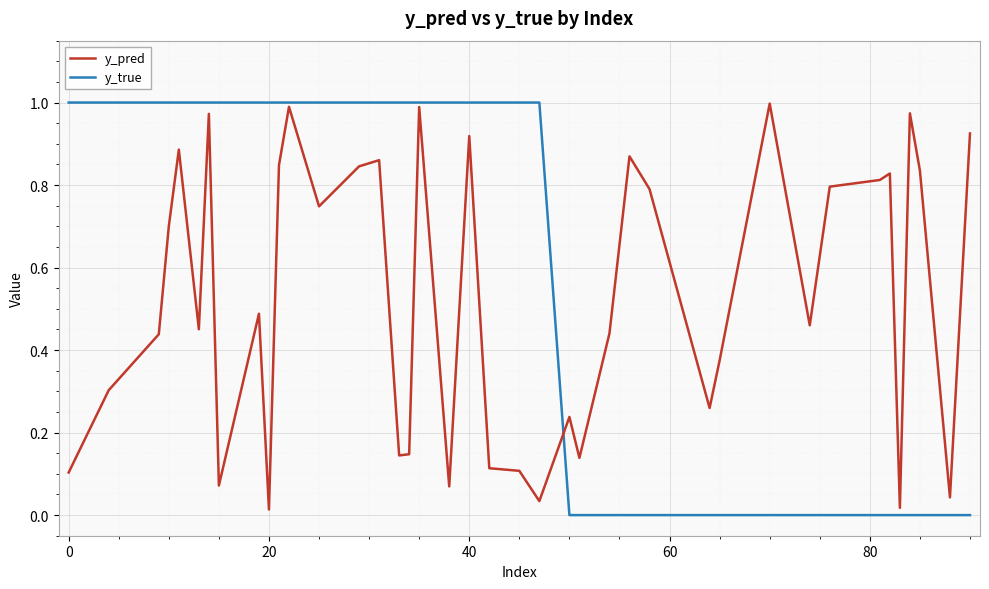

Which series has the largest total across all categories?

y_true